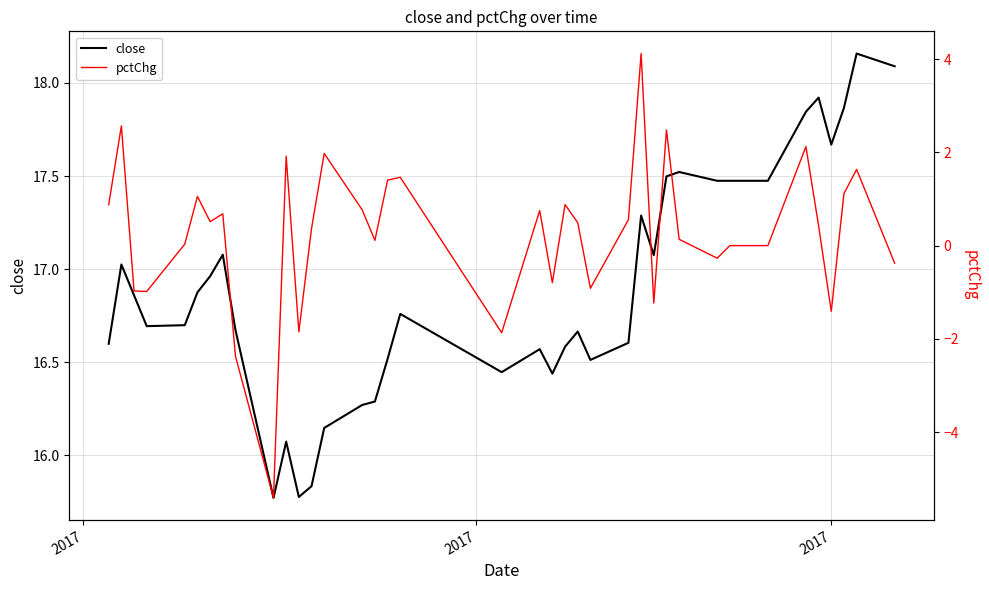

True or false: close and pctChg intersect in this chart.

False